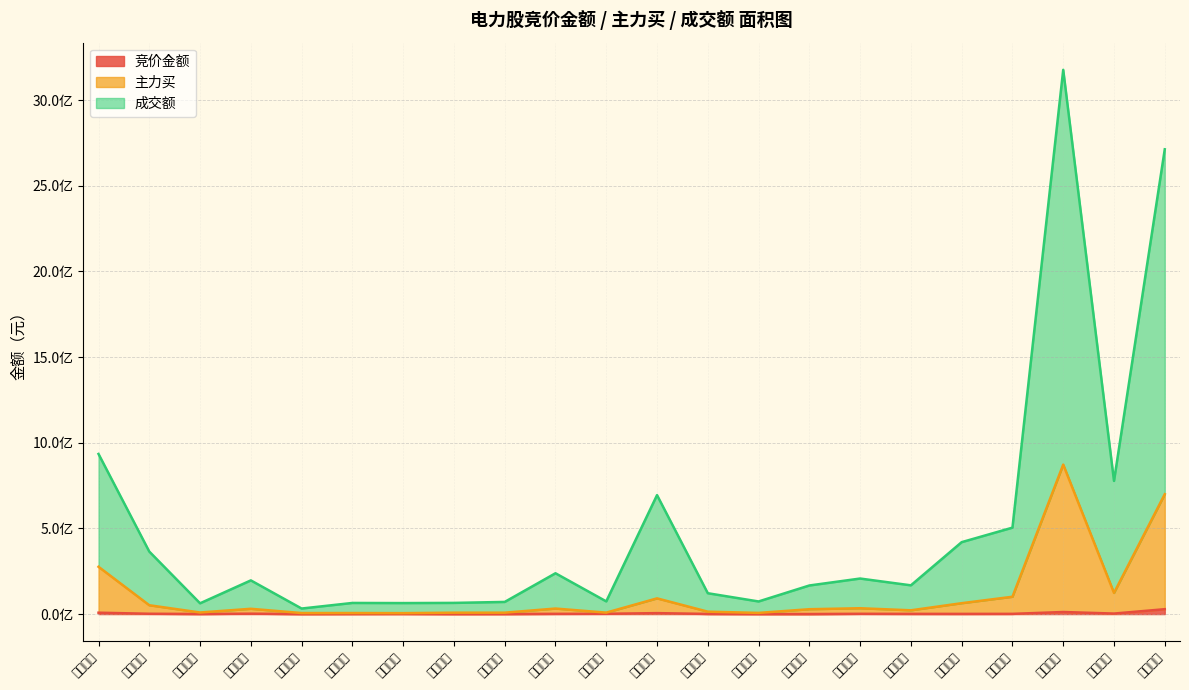

What are all the series names shown in the legend?

竞价金额, 主力买, 成交额